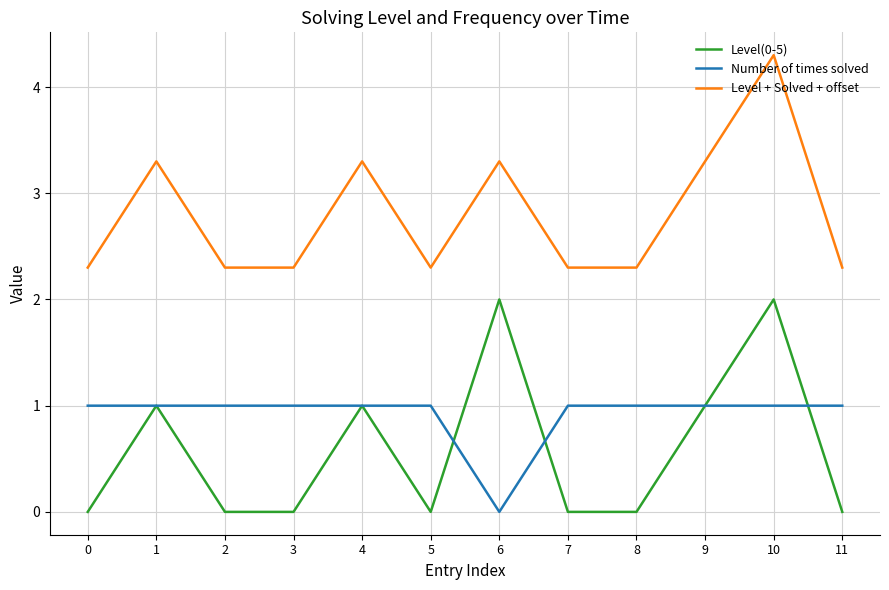

True or false: Number of times solved has a value of -0.3 at 6.

False